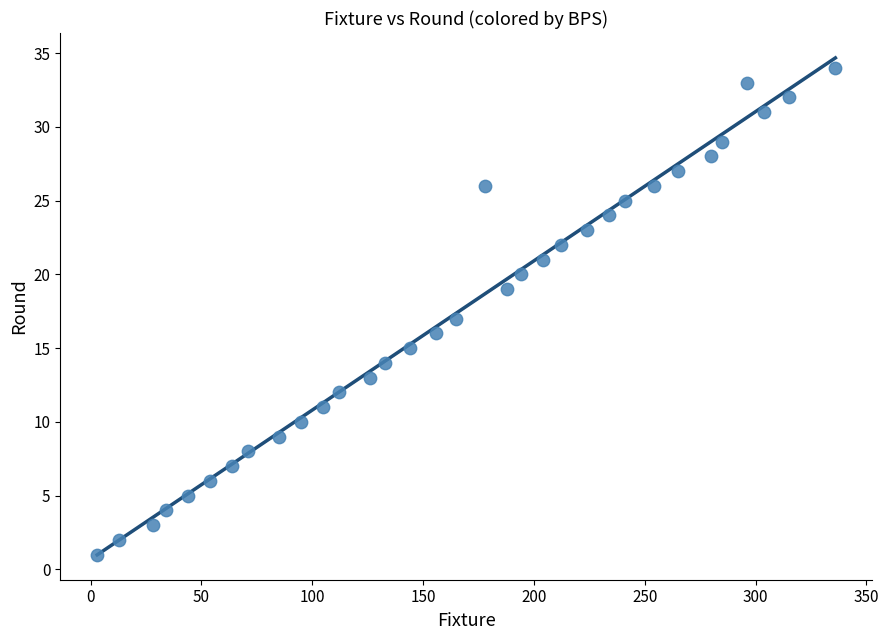

What is the range of X values (max minus min)?

333